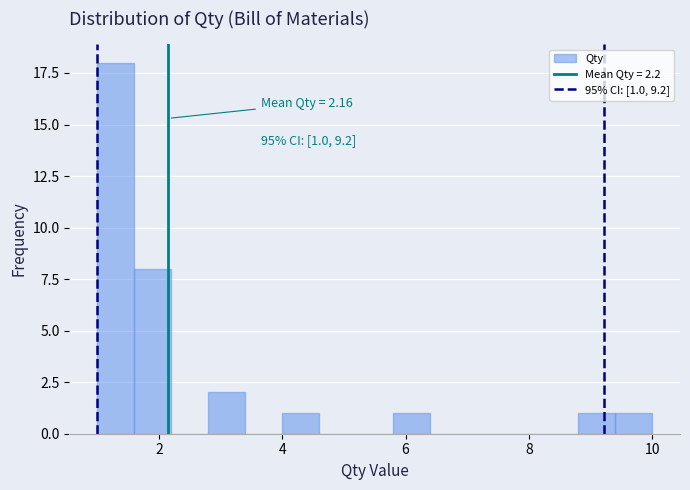

Read against the x-axis, roughly where is the centre of the tallest bar?

1.4